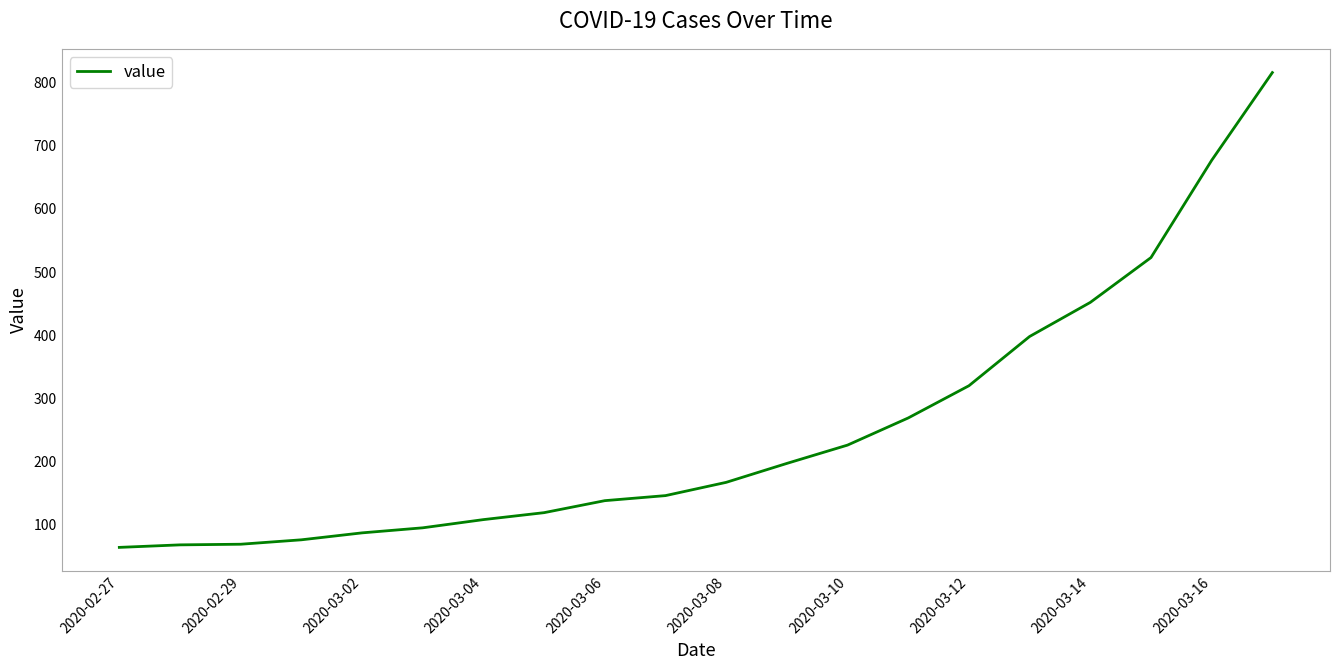

What is the difference between the maximum and minimum values?

752